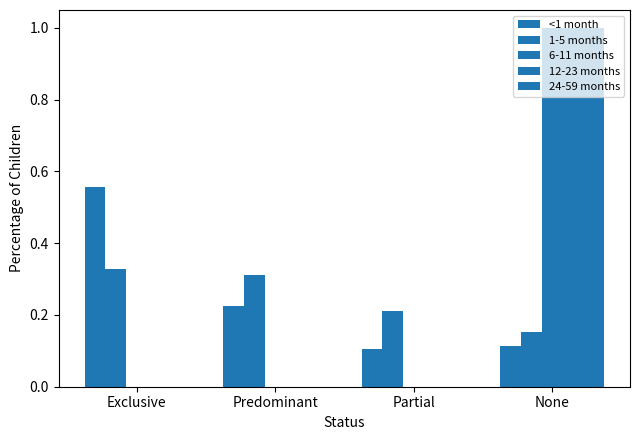

What is the difference between the maximum and minimum values in the 1-5 months series?

0.2